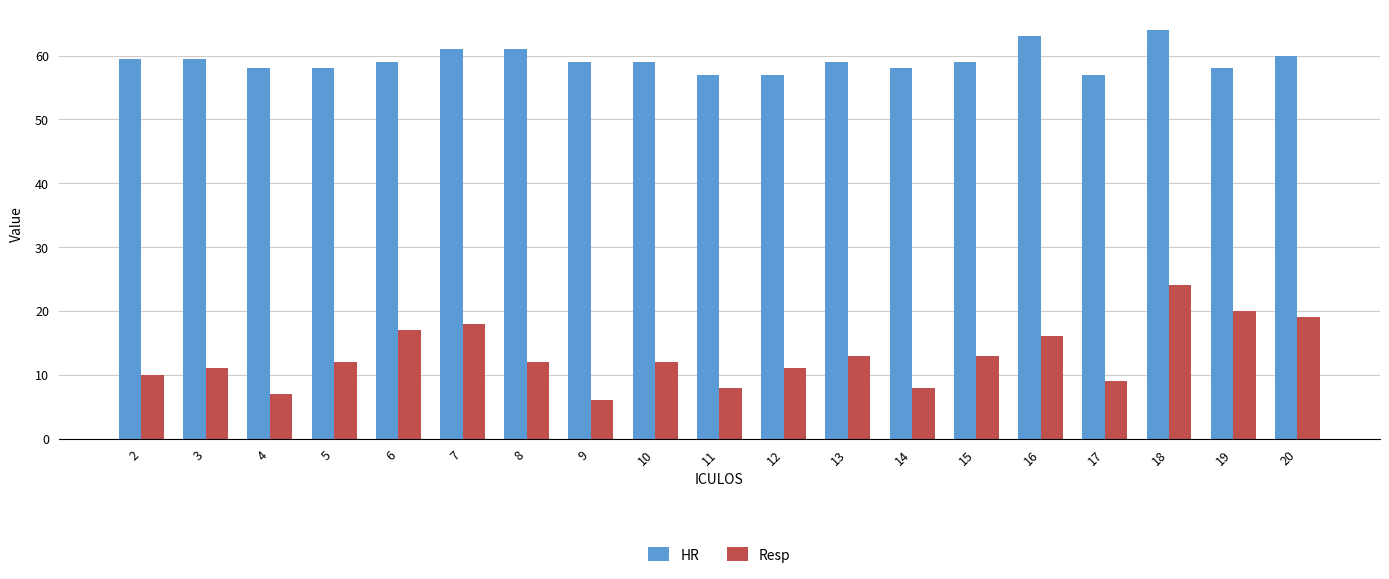

Does the chart contain stacked bars?

No